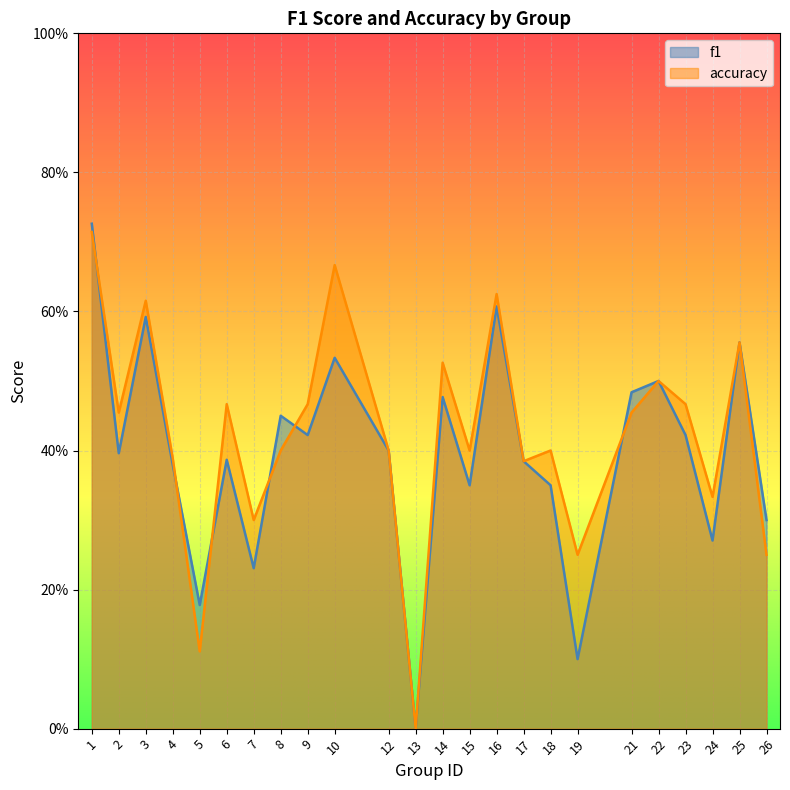

Reading right to left, what are all the values shown in this chart?

f1: 26=0.3	25=0.6	24=0.3	23=0.4	22=0.5	21=0.5	19=0.1	18=0.3	17=0.4	16=0.6	15=0.3	14=0.5	13=0.0	12=0.4	10=0.5	9=0.4	8=0.5	7=0.2	6=0.4	5=0.2	4=0.4	3=0.6	2=0.4	1=0.7
accuracy: 26=0.2	25=0.6	24=0.3	23=0.5	22=0.5	21=0.5	19=0.2	18=0.4	17=0.4	16=0.6	15=0.4	14=0.5	13=0.0	12=0.4	10=0.7	9=0.5	8=0.4	7=0.3	6=0.5	5=0.1	4=0.4	3=0.6	2=0.5	1=0.7